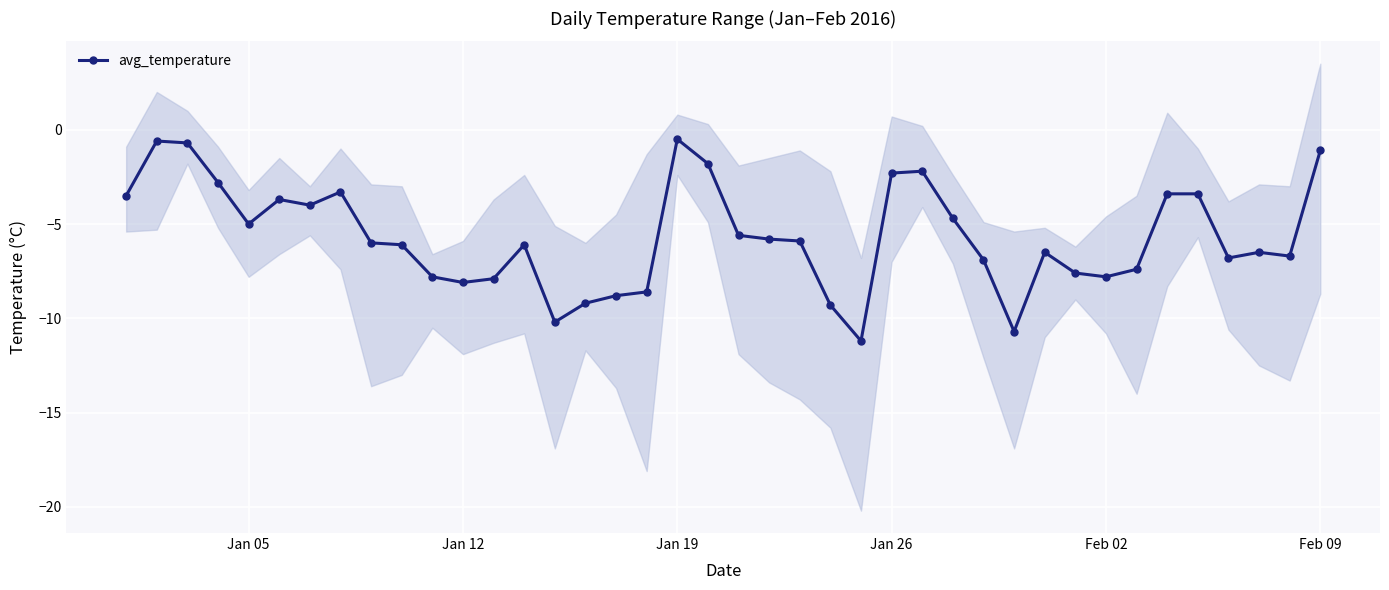

True or false: avg_temperature has a value of -7.8 at Feb 02.

True